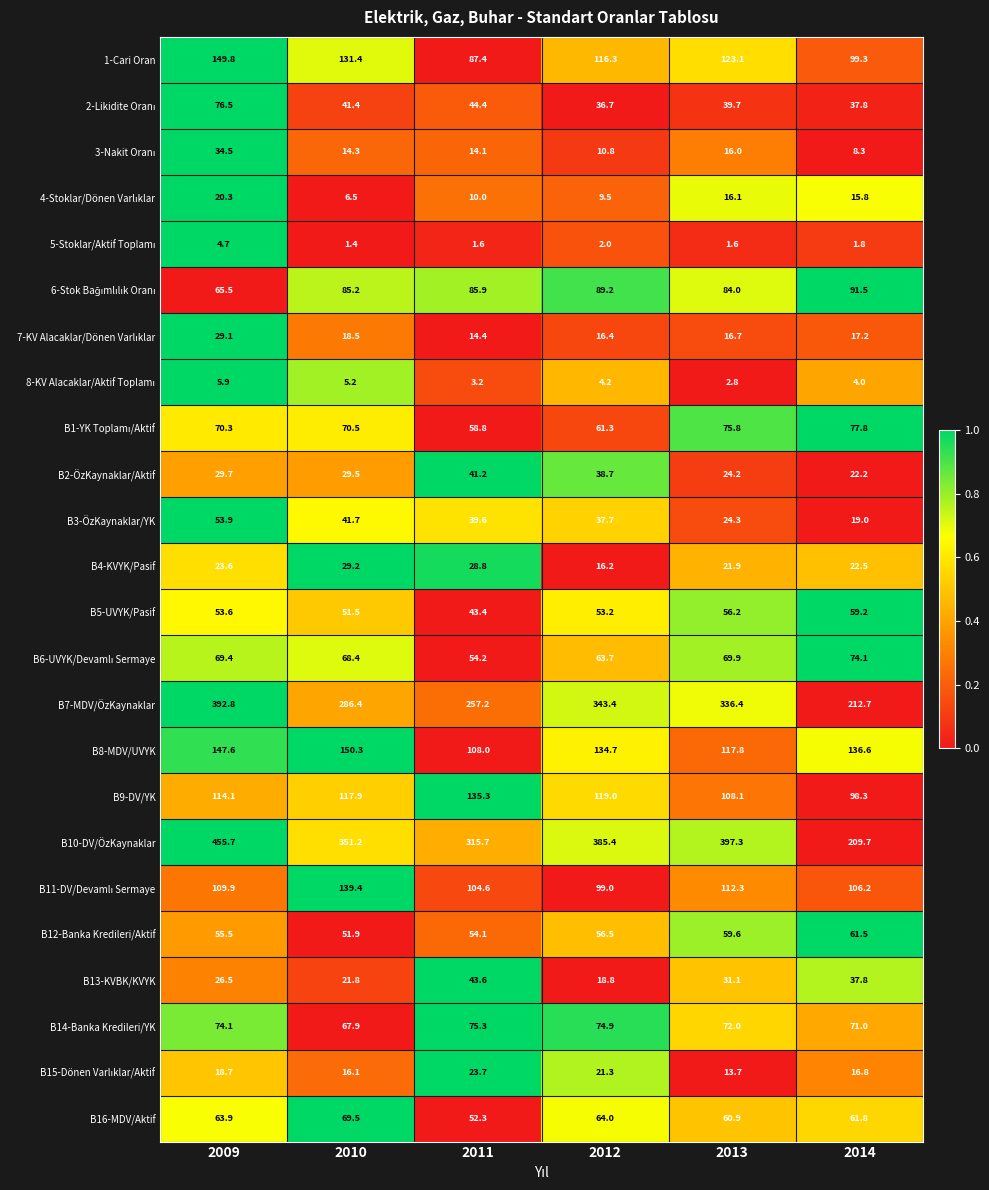

True or false: B10-DV/ÖzKaynaklar has a value of 397.3 at 2013.

True